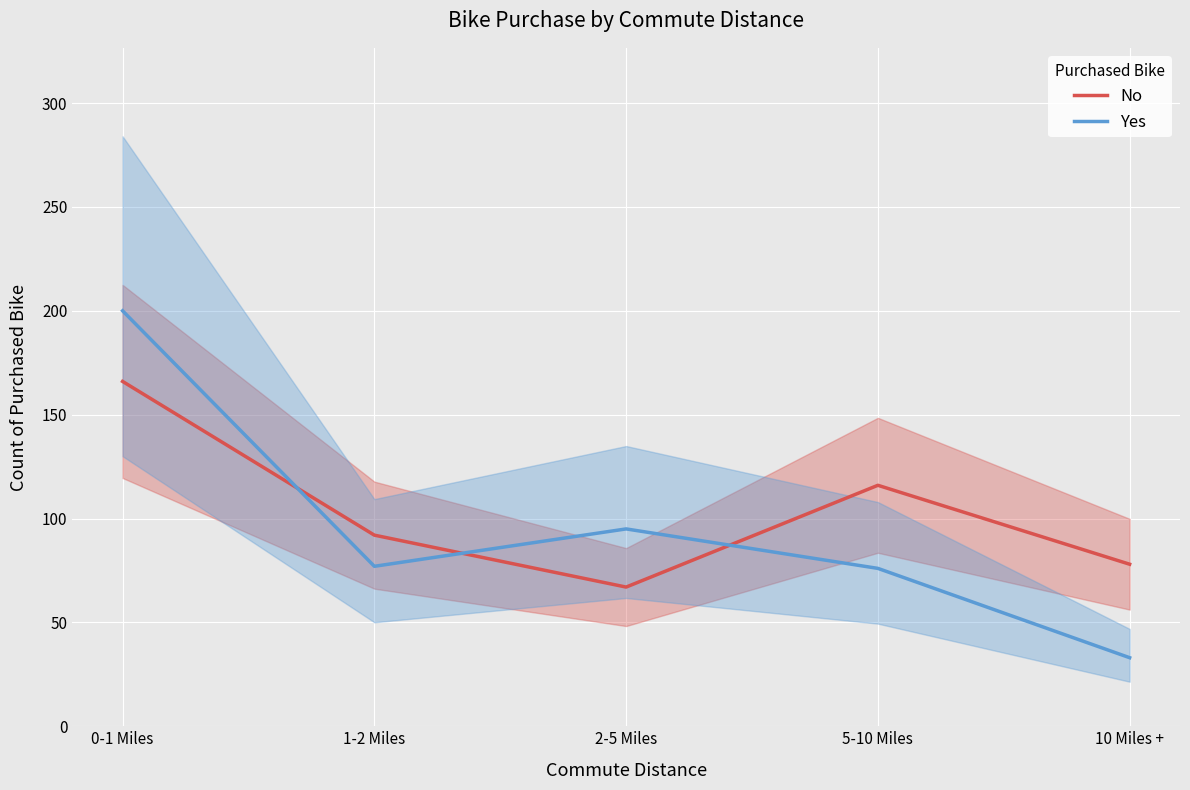

How many lines are shown in the chart?

2